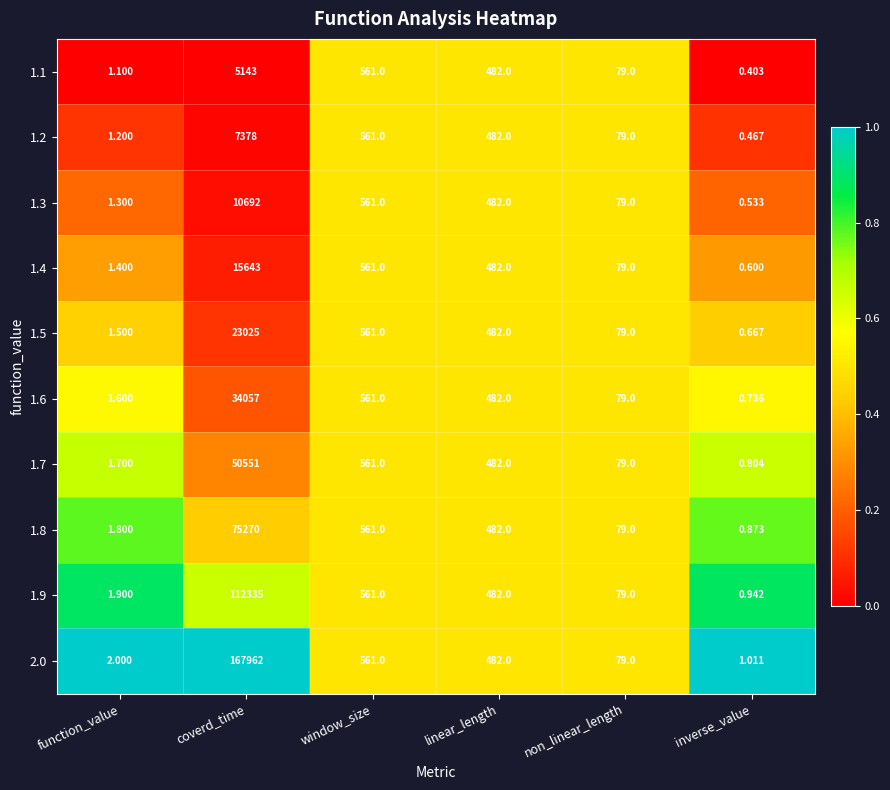

At which label does 1.7 reach its peak?

coverd_time